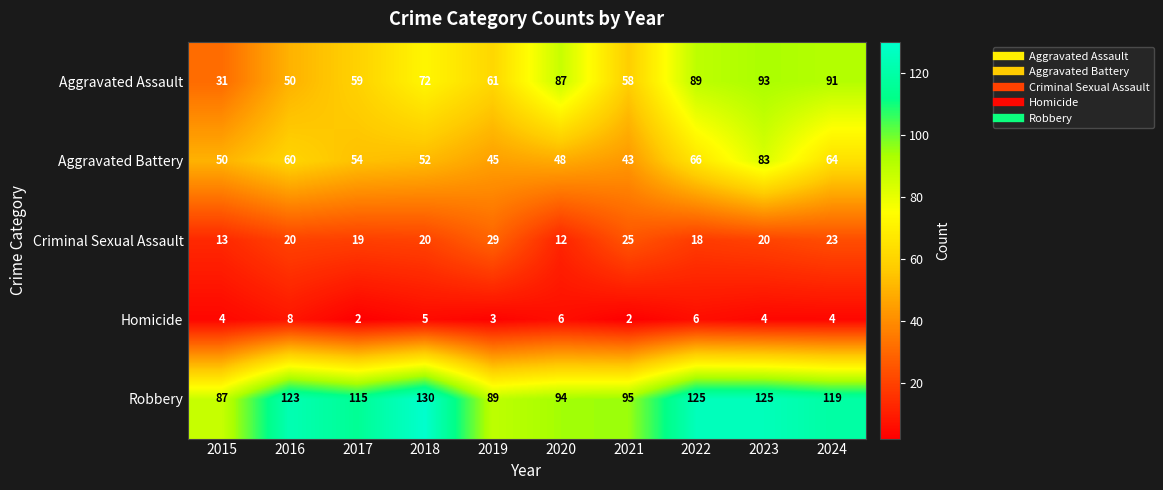

The value of Aggravated Assault at 2018 is 24. True or false?

False